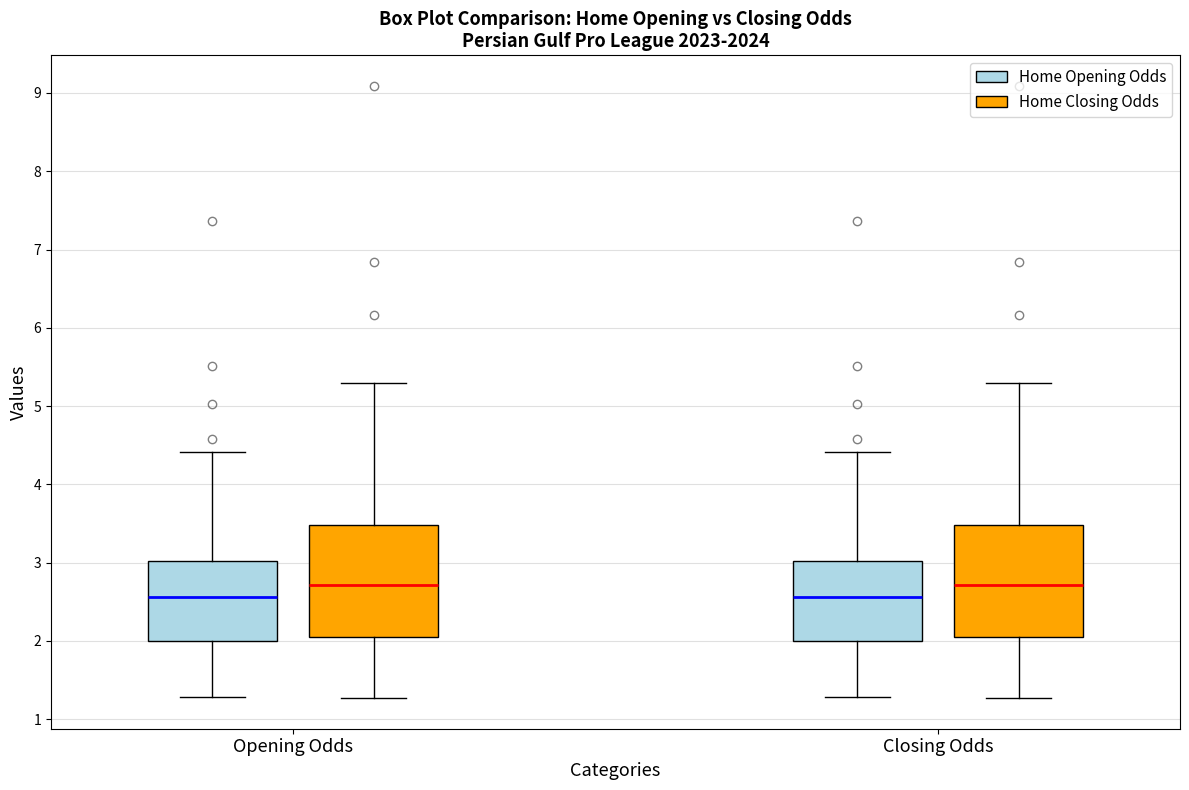

Reading left to right, read every box against the y-axis: the position of its median line, the range the box covers, and the ends of its whiskers. The values are not printed on the chart, so give them approximately, as read against the axis.

Opening Odds (Home Opening Odds): median 2.6, box 2.0 to 3.0, whiskers 1.3 to 4.4
Opening Odds (Home Closing Odds): median 2.7, box 2.0 to 3.5, whiskers 1.3 to 5.3
Closing Odds (Home Opening Odds): median 2.6, box 2.0 to 3.0, whiskers 1.3 to 4.4
Closing Odds (Home Closing Odds): median 2.7, box 2.0 to 3.5, whiskers 1.3 to 5.3